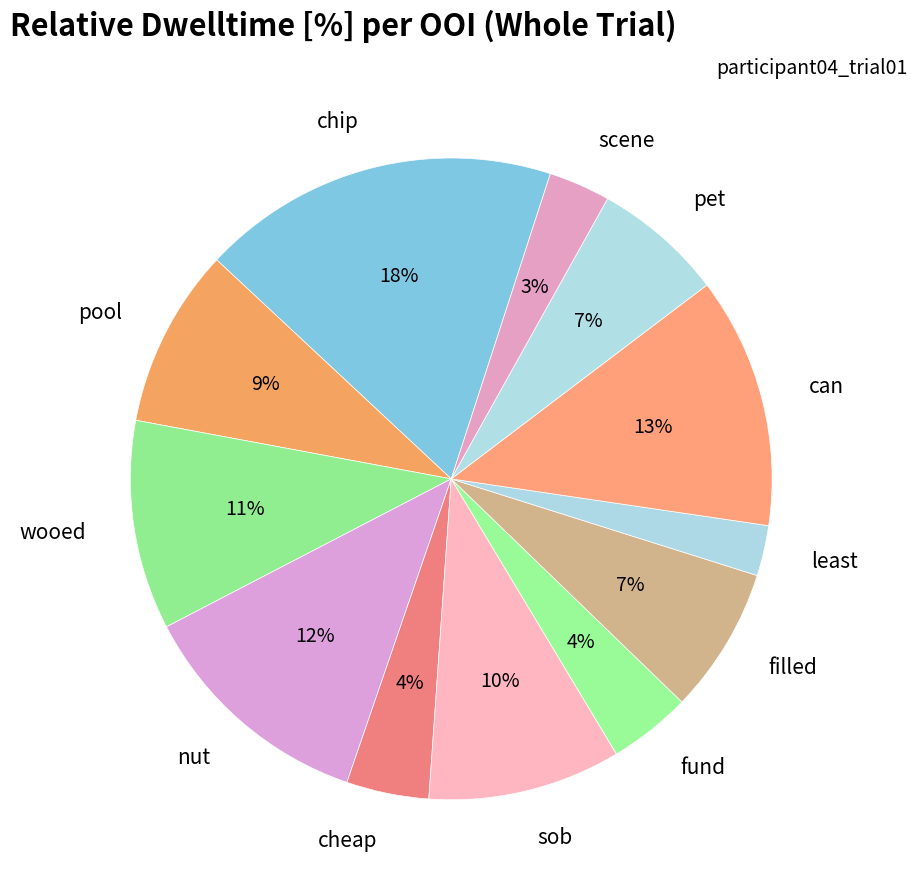

Between sob and nut, which is larger?

nut